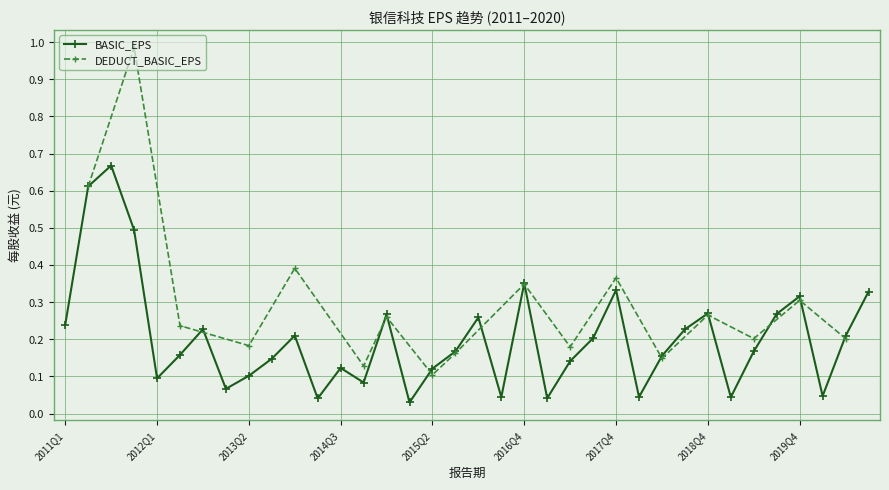

Where is the first local maximum?

2011Q3